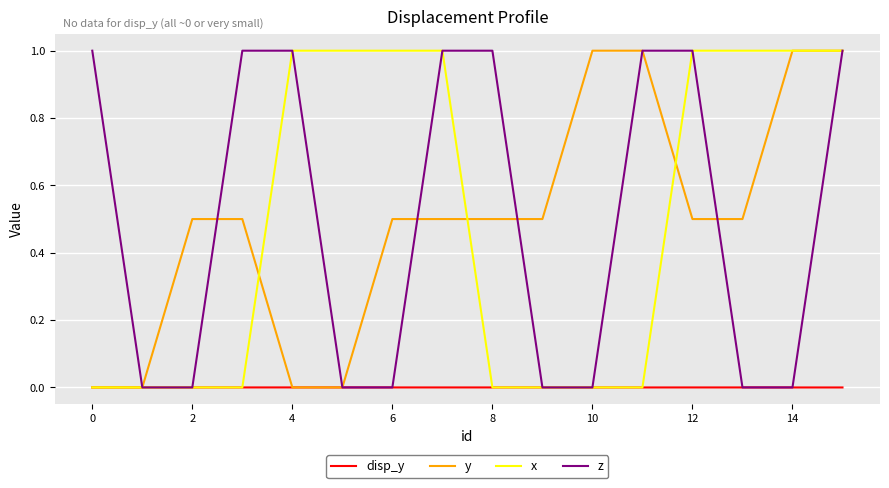

What is the greatest value displayed?

1.0